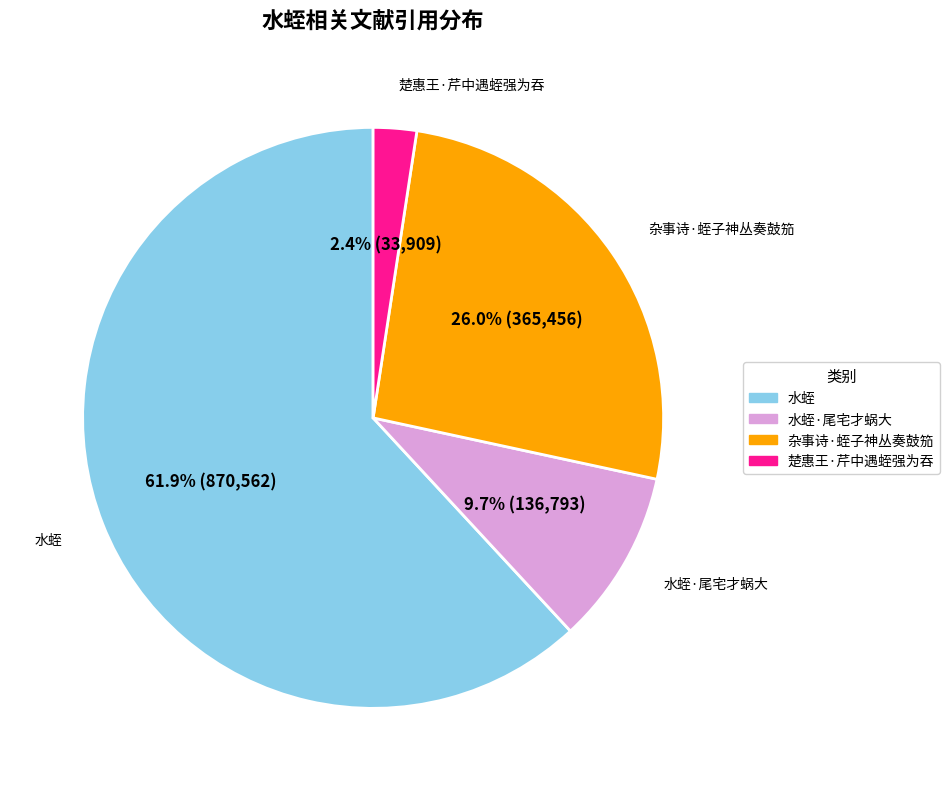

How many slices are in this pie chart?

4